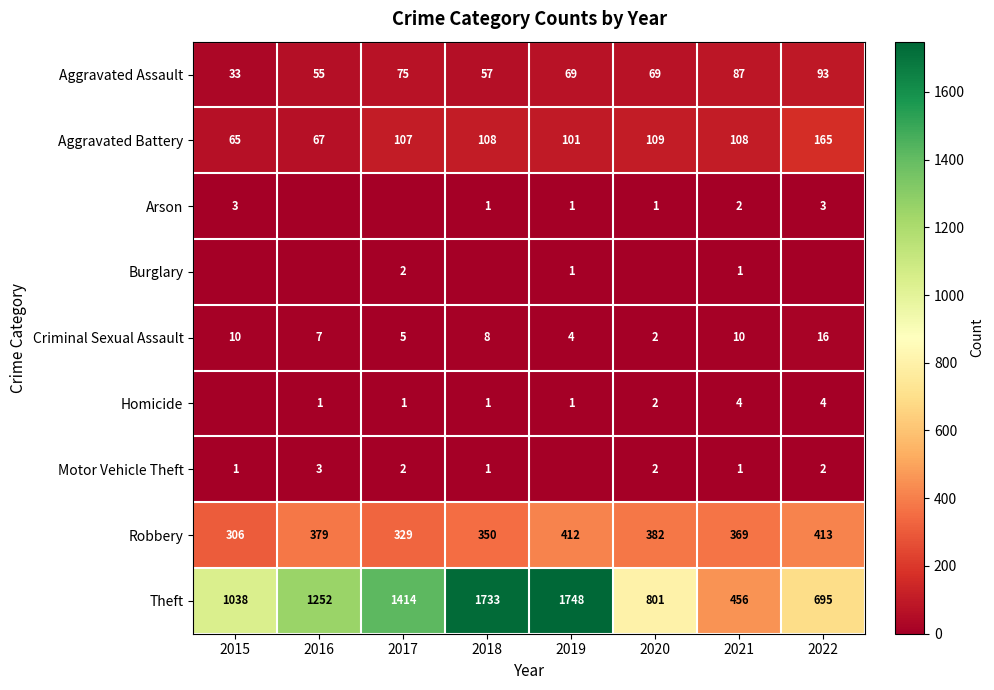

At which label does Aggravated Battery reach its peak?

2022